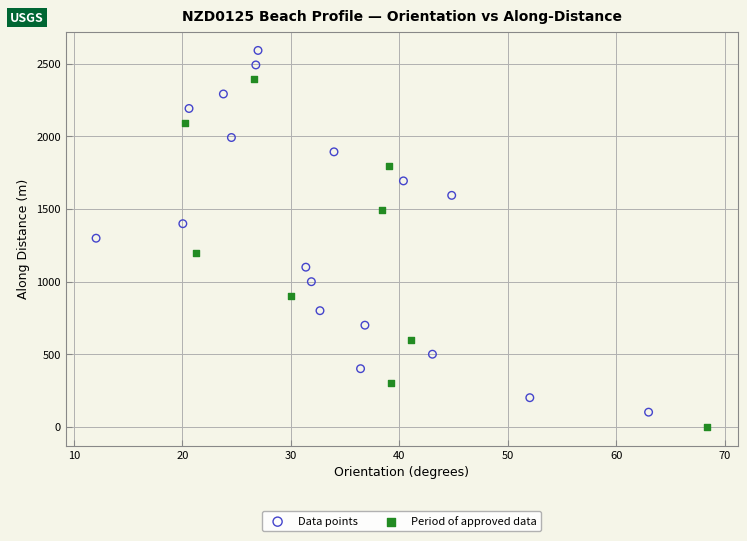

What are all the series names shown in the legend?

Data points, Period of approved data